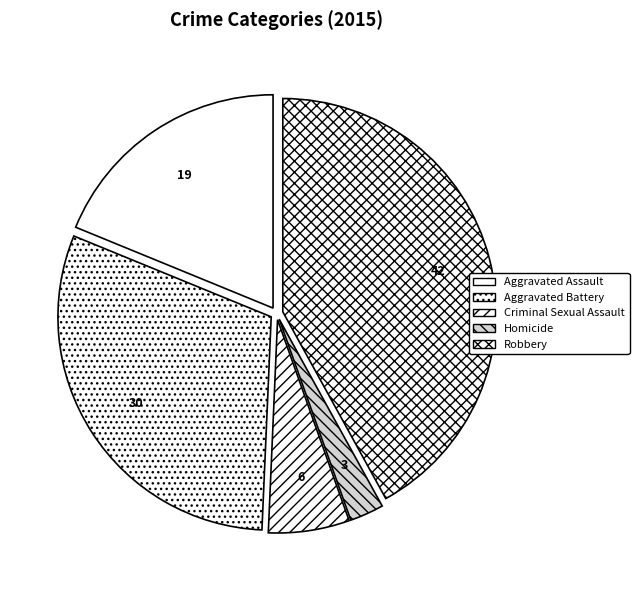

How many segments does this pie chart have?

5